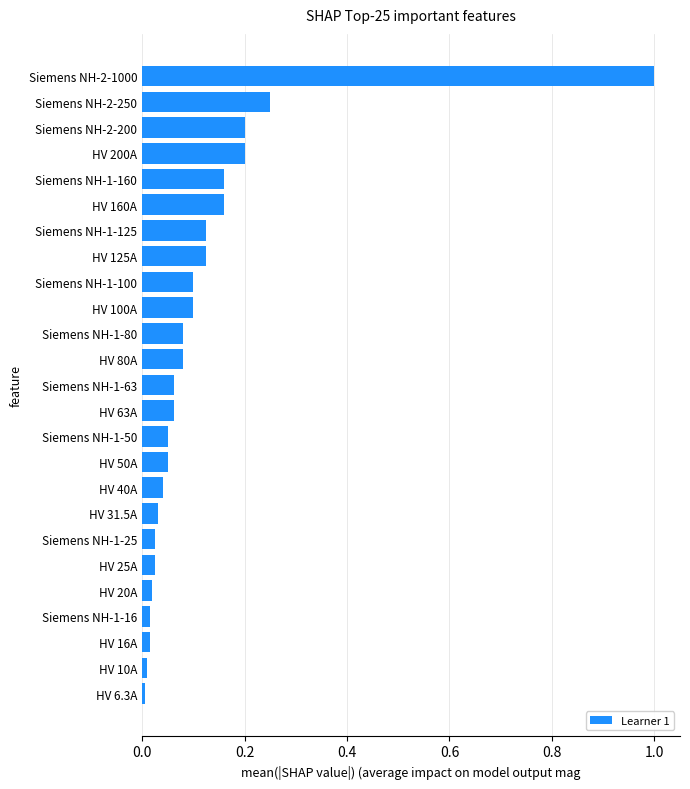

The value at HV 6.3A is 0.0. True or false?

True